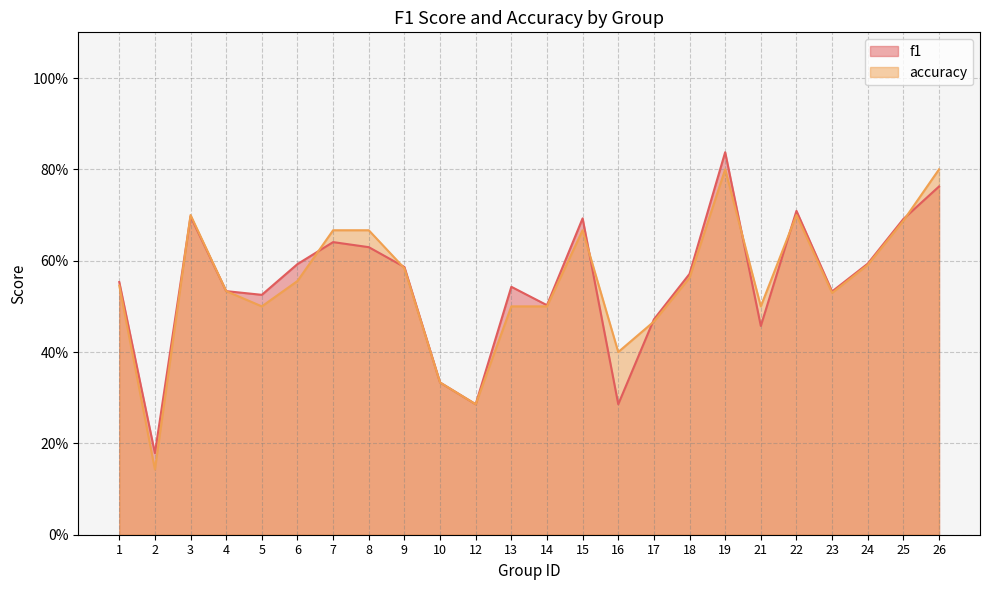

Reading left to right, what are all the values shown in this chart?

f1: 0.6	0.2	0.7	0.5	0.5	0.6	0.6	0.6	0.6	0.3	0.3	0.5	0.5	0.7	0.3	0.5	0.6	0.8	0.5	0.7	0.5	0.6	0.7	0.8
accuracy: 0.5	0.1	0.7	0.5	0.5	0.6	0.7	0.7	0.6	0.3	0.3	0.5	0.5	0.7	0.4	0.5	0.6	0.8	0.5	0.7	0.5	0.6	0.7	0.8